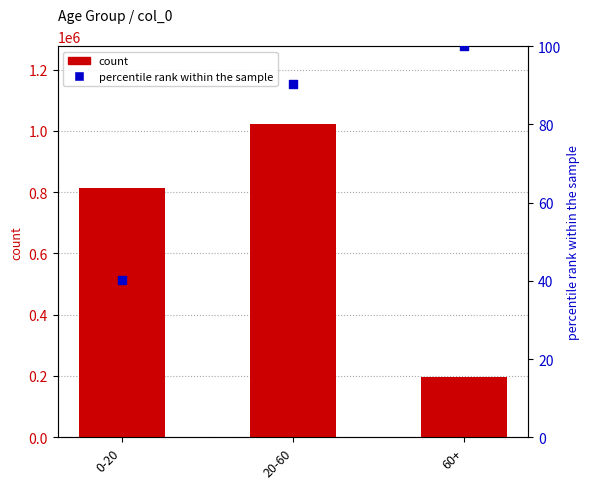

Which series reaches the minimum Y coordinate?

percentile rank within the sample